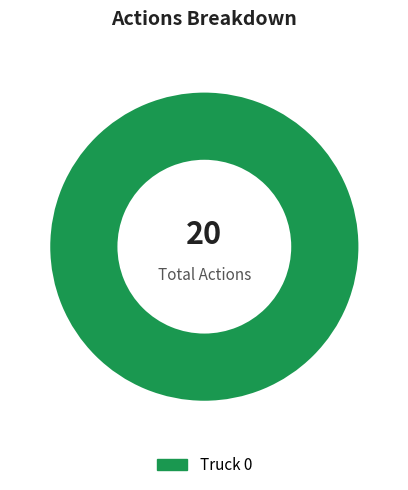

Rank the categories by value from lowest to highest.

Truck 0